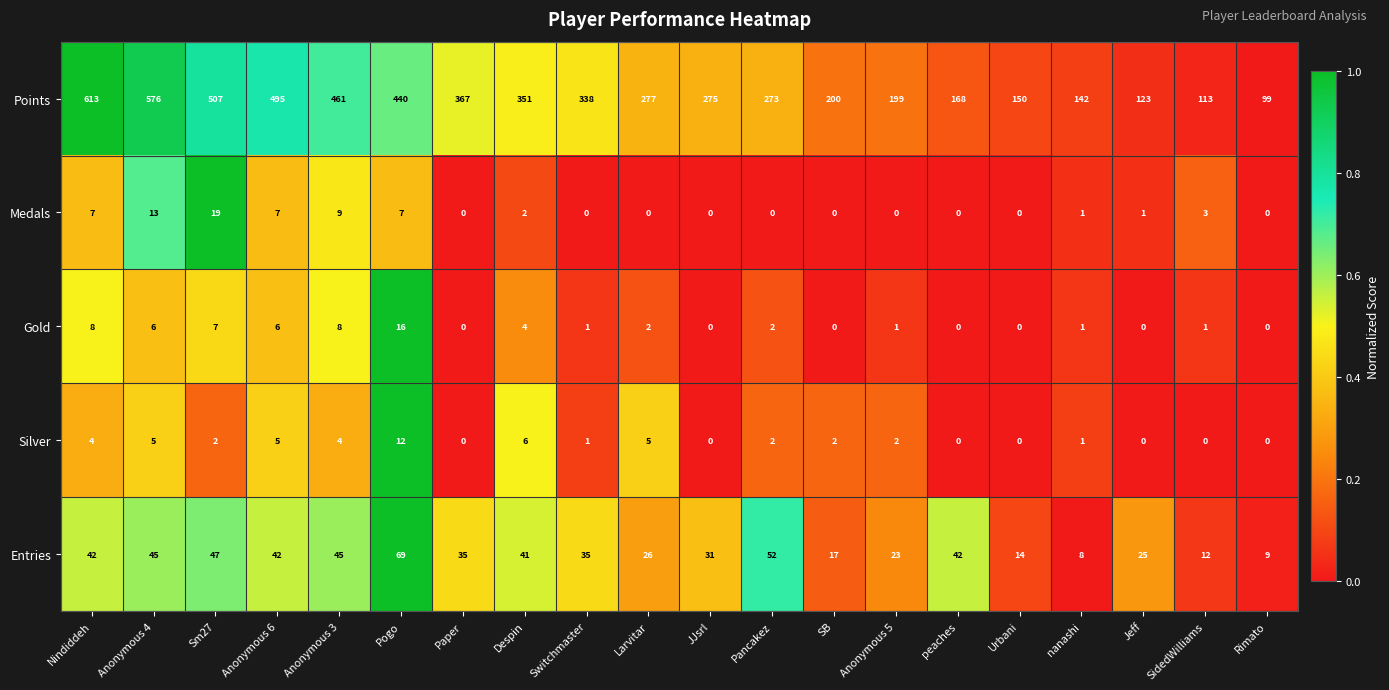

What is the total value across all series at Anonymous 6?

555